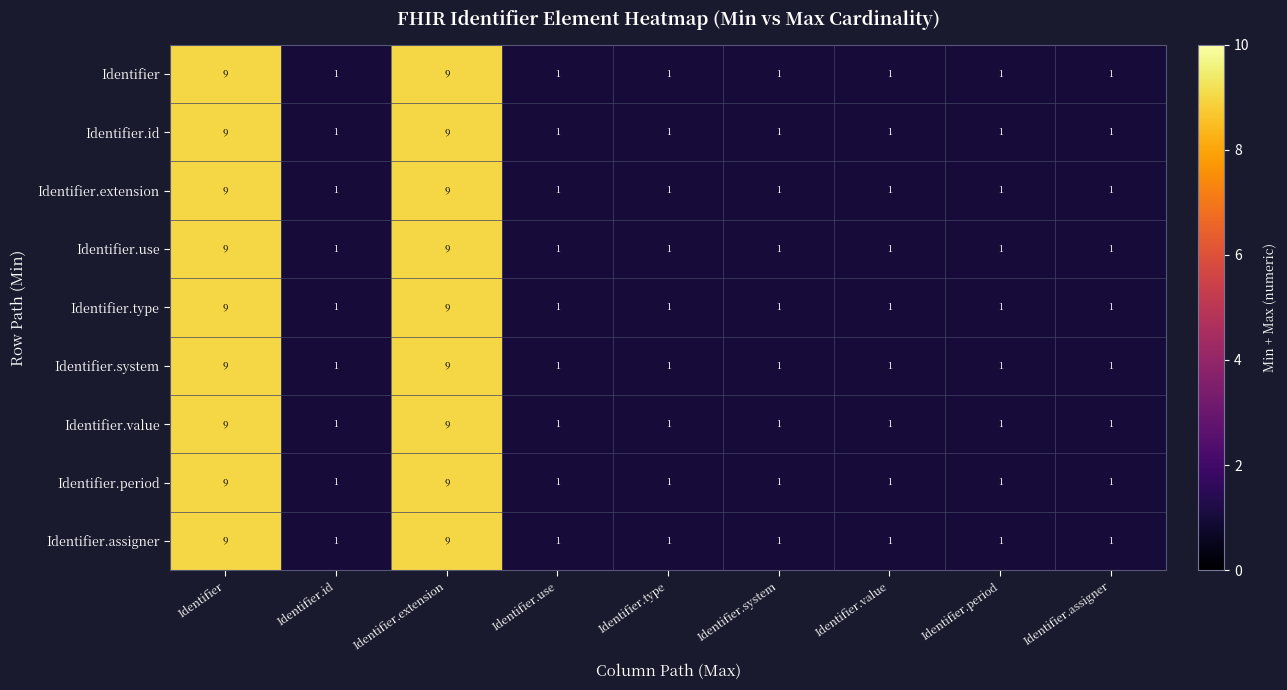

Count the Identifier.extension values in the range 1 to 2.

7